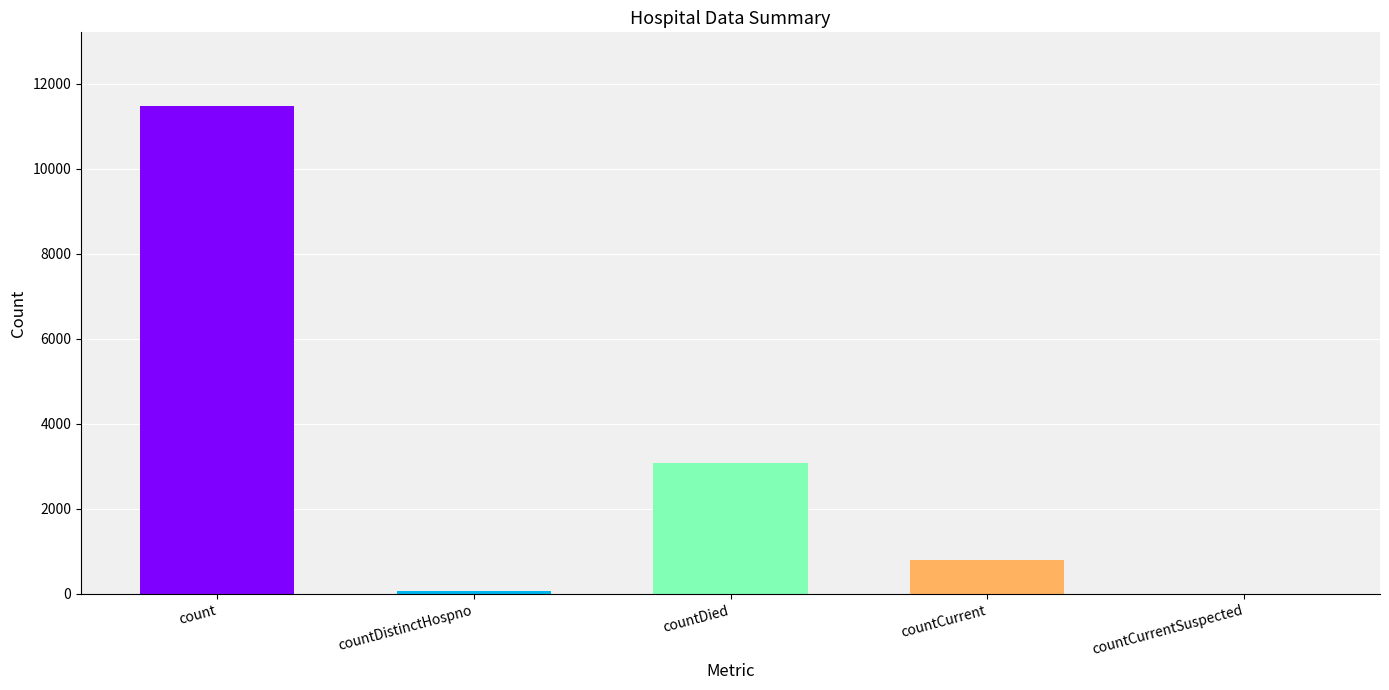

Which has a higher value, count or countCurrent?

count